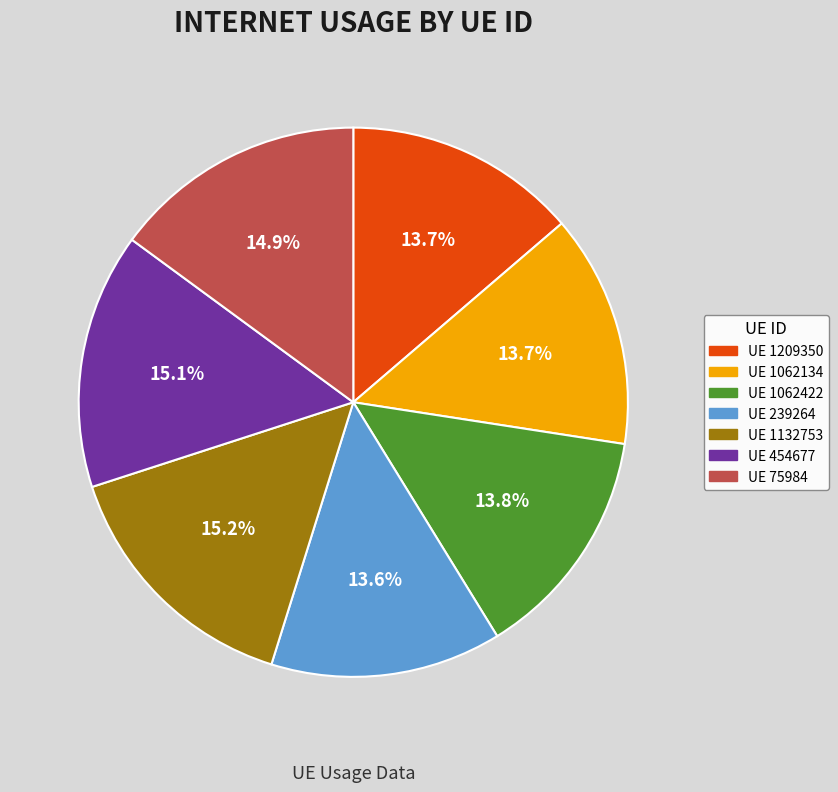

Is there a majority slice in this chart?

No